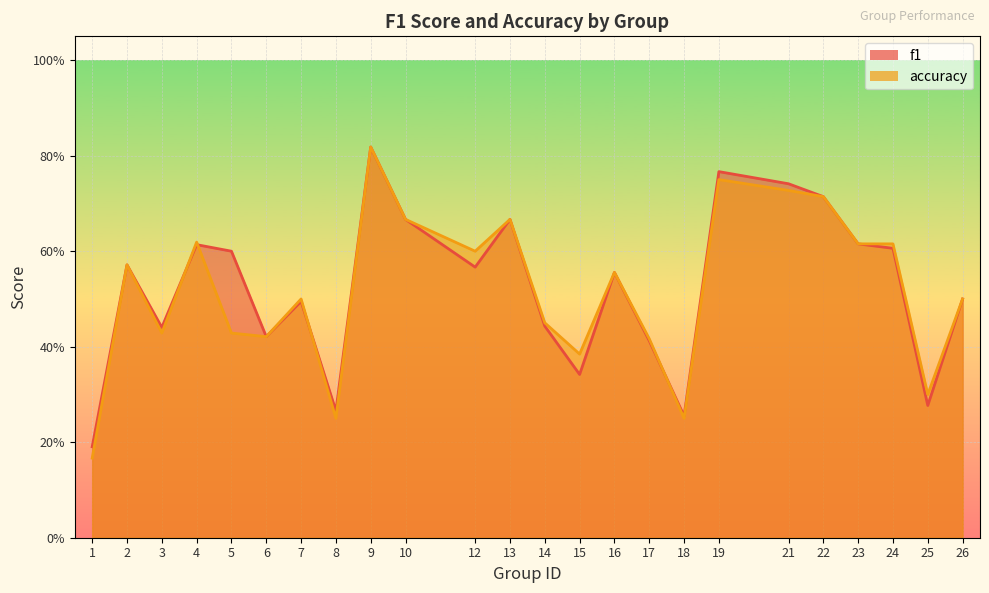

True or false: accuracy and f1 intersect in this chart.

True